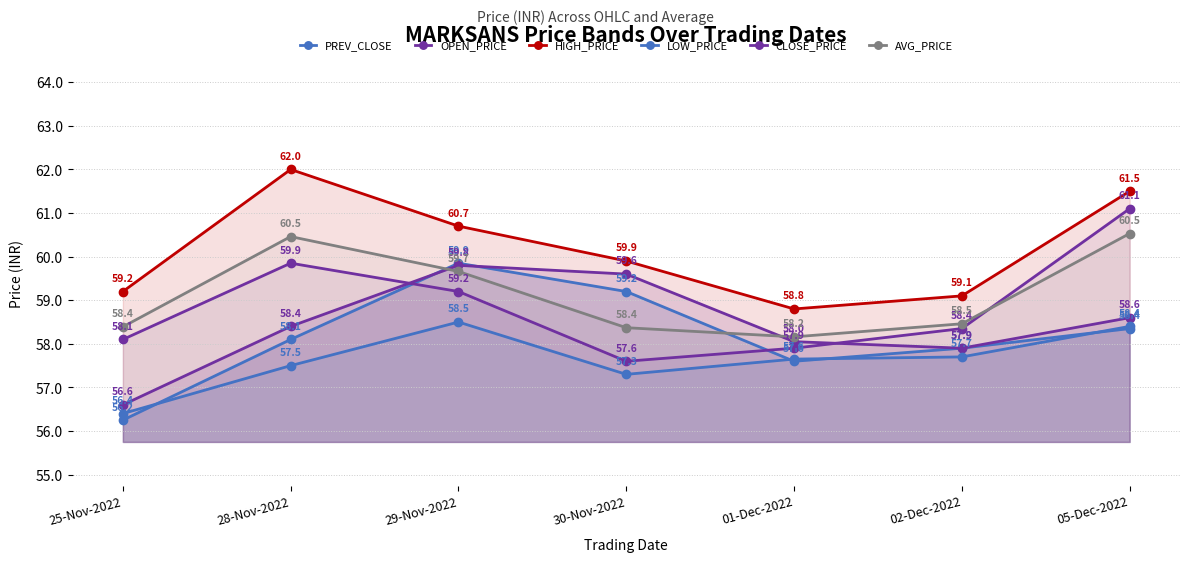

At which label does OPEN_PRICE reach its peak?

29-Nov-2022